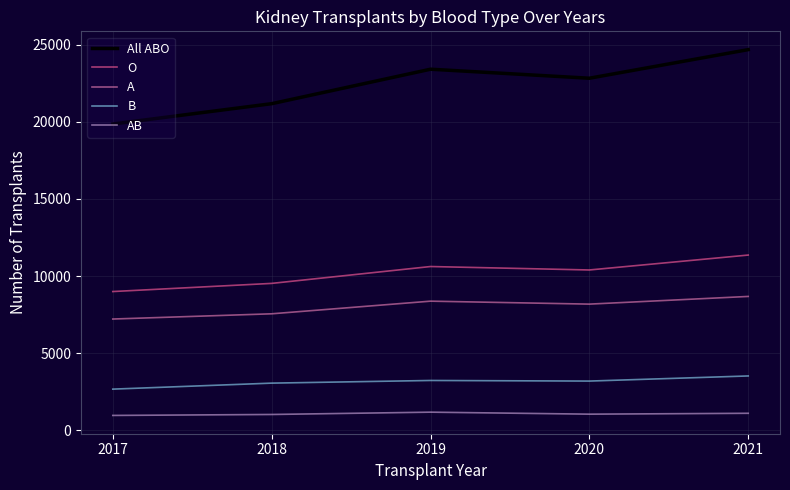

Rank the series by their maximum value, from highest to lowest.

All ABO, O, A, B, AB